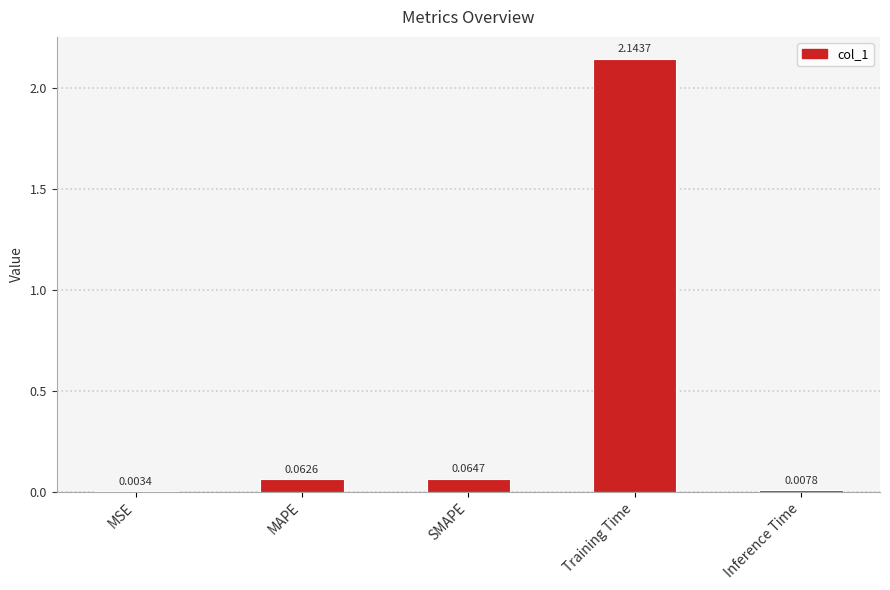

Are the bars horizontal?

No